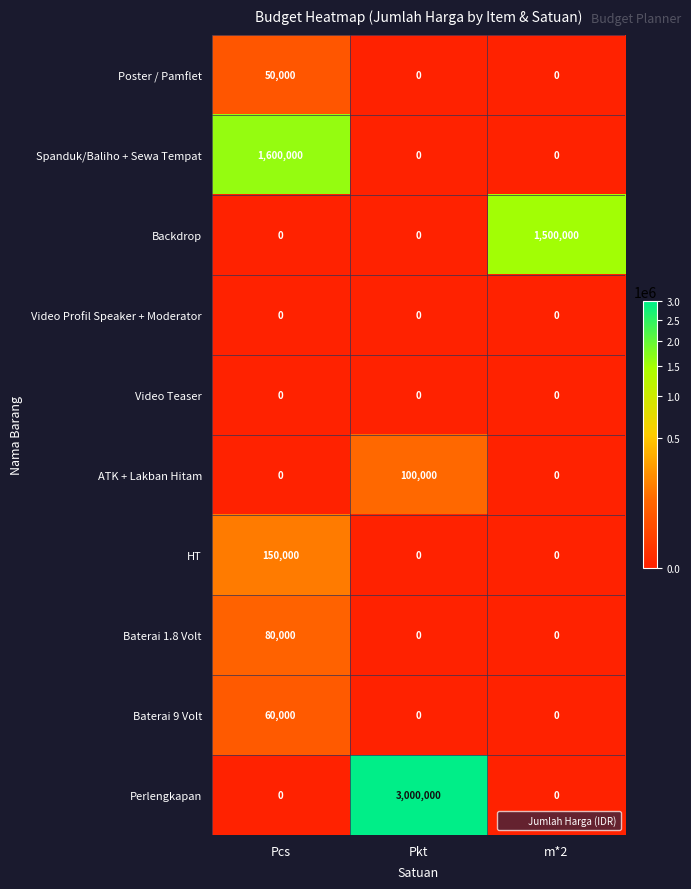

What is the difference between the maximum and second lowest values in the Perlengkapan series?

3000000